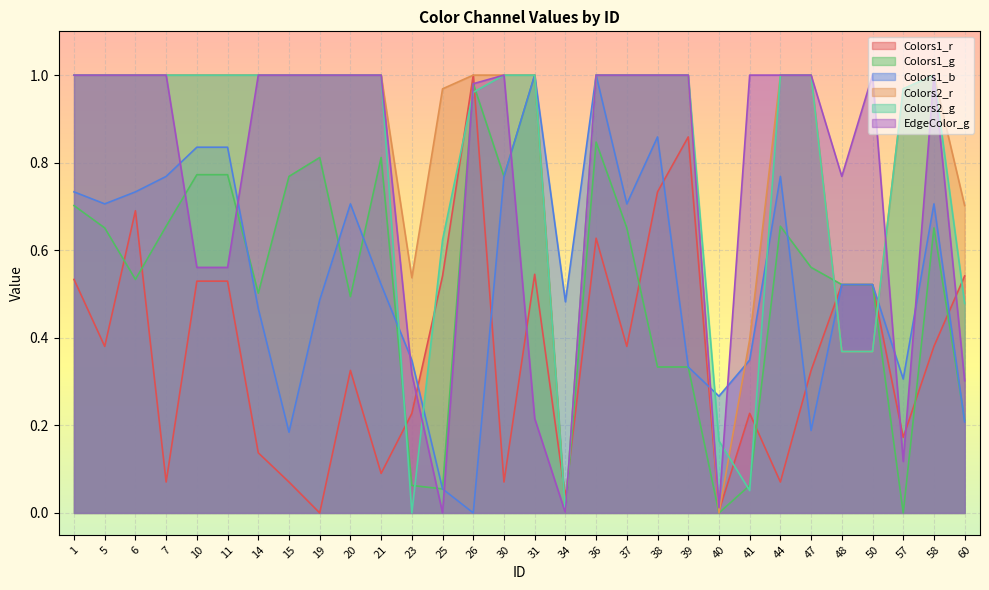

What is the difference between the highest and lowest values at 40?

0.3